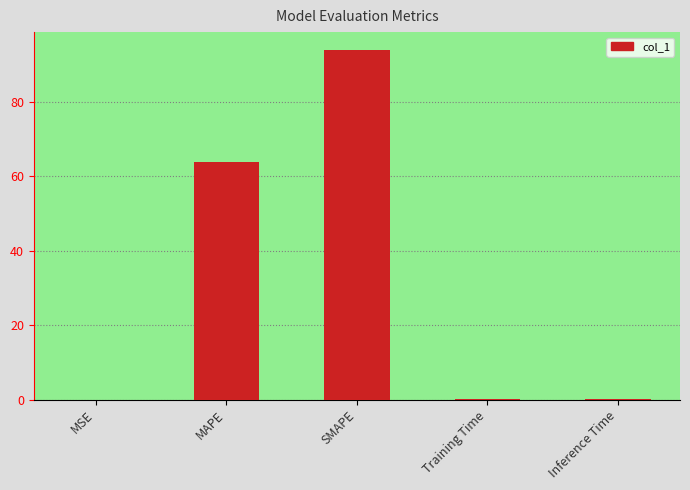

True or false: the data shows 85.9 at MAPE.

False